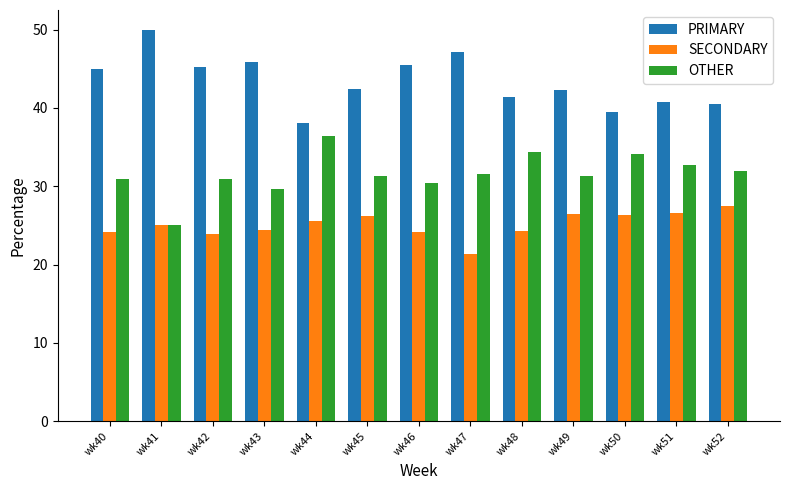

How many groups of bars are there?

13